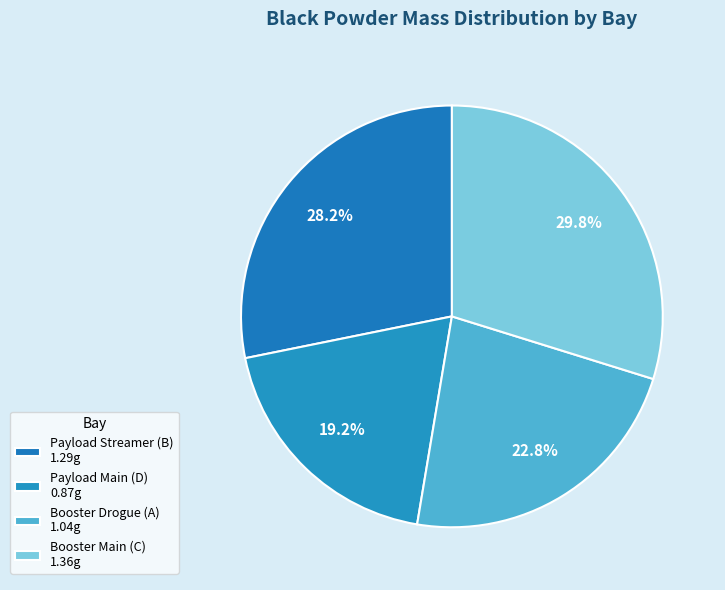

How many slices are in this pie chart?

4